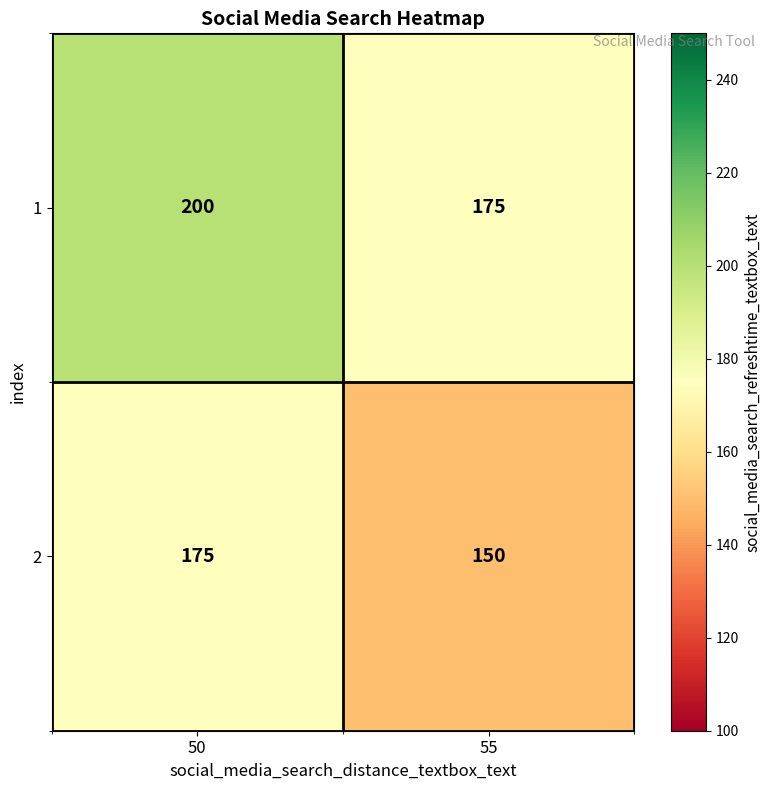

Where is 2 nearest to the value 162?

55